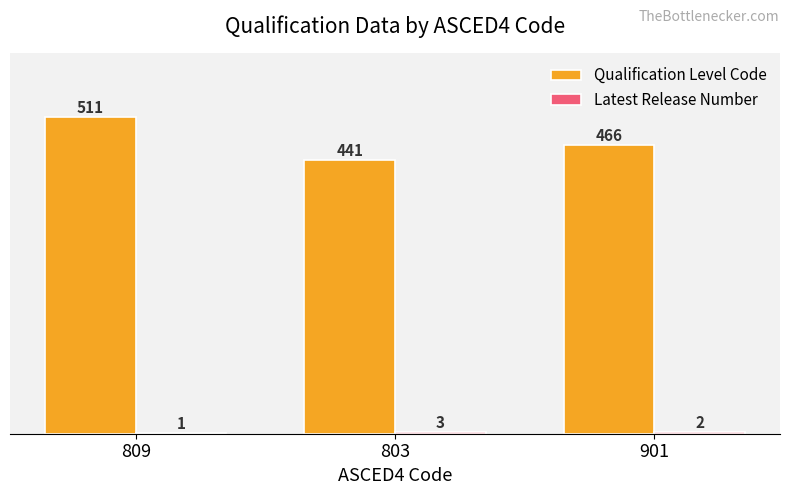

What is the total value across all series at 803?

444